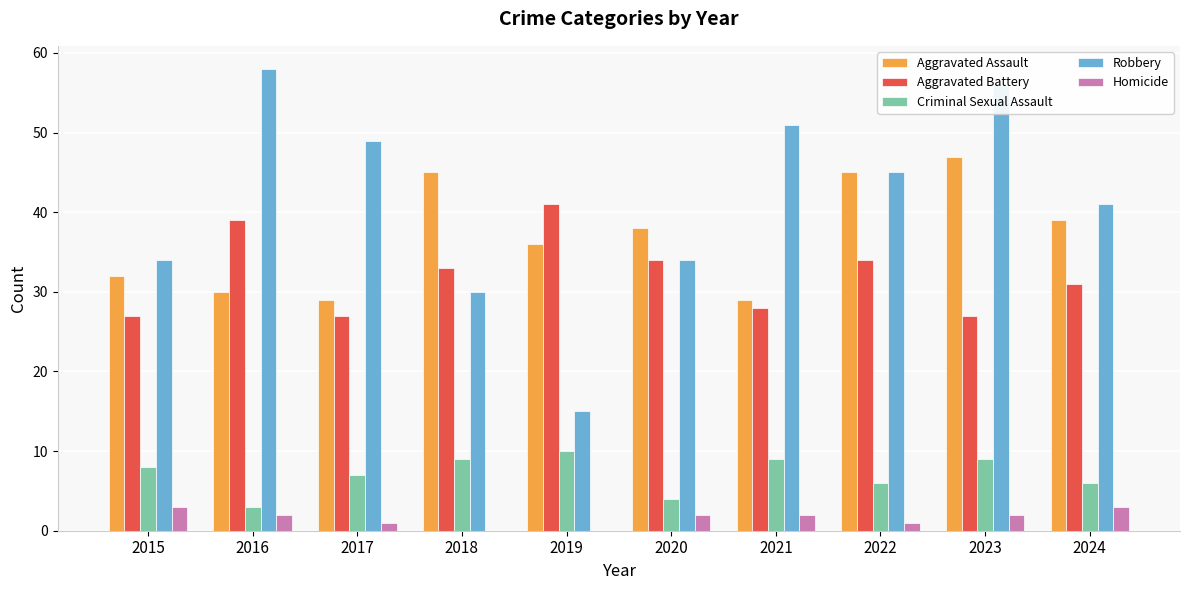

How many series are shown in this chart?

5